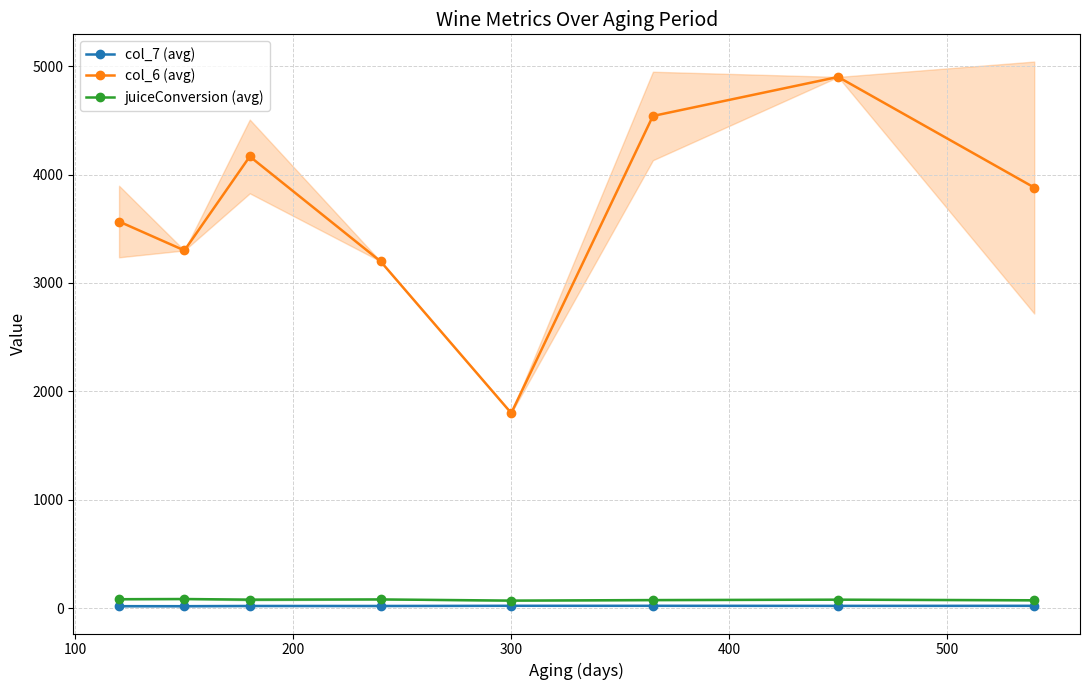

True or false: col_6 (avg) and juiceConversion (avg) cross at least once.

False